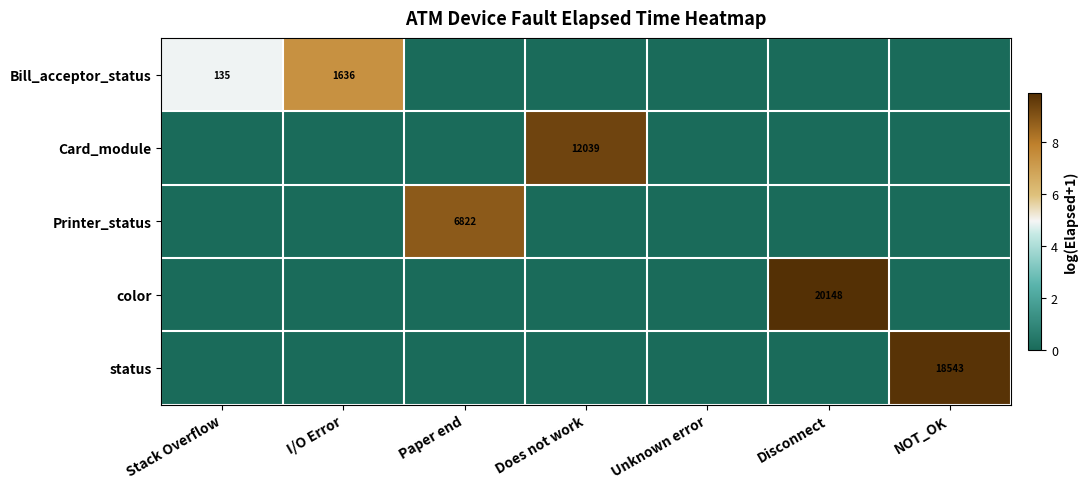

The value of Bill_acceptor_status at Stack Overflow is 201. True or false?

False